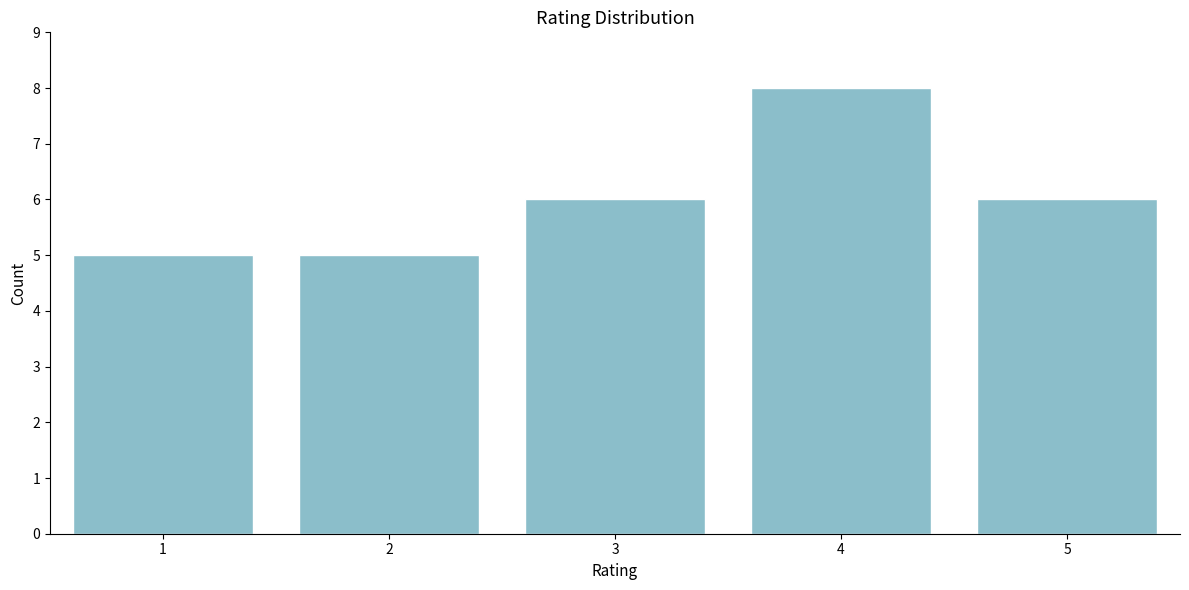

Reading right to left, extract all data points from this chart.

6	8	6	5	5